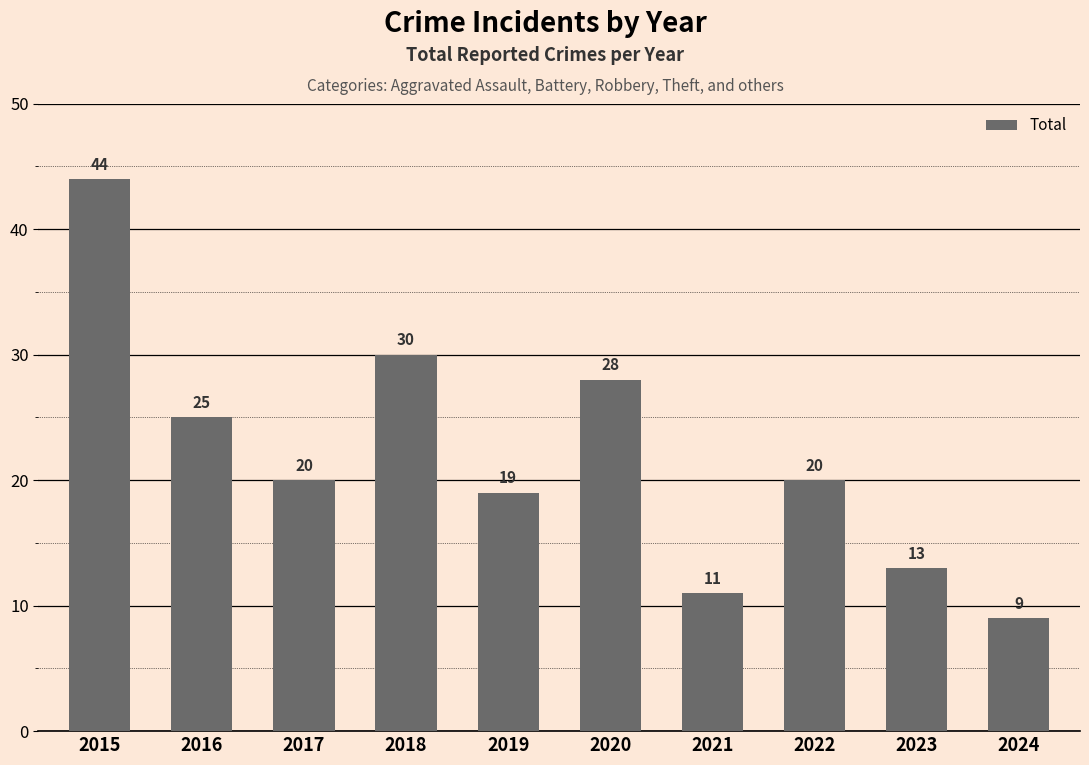

How many distinct data groups are displayed?

1